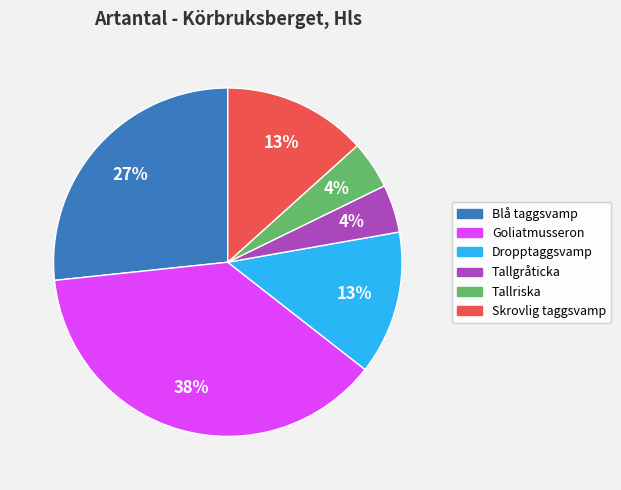

To the nearest percent, what portion does Dropptaggsvamp represent?

13%